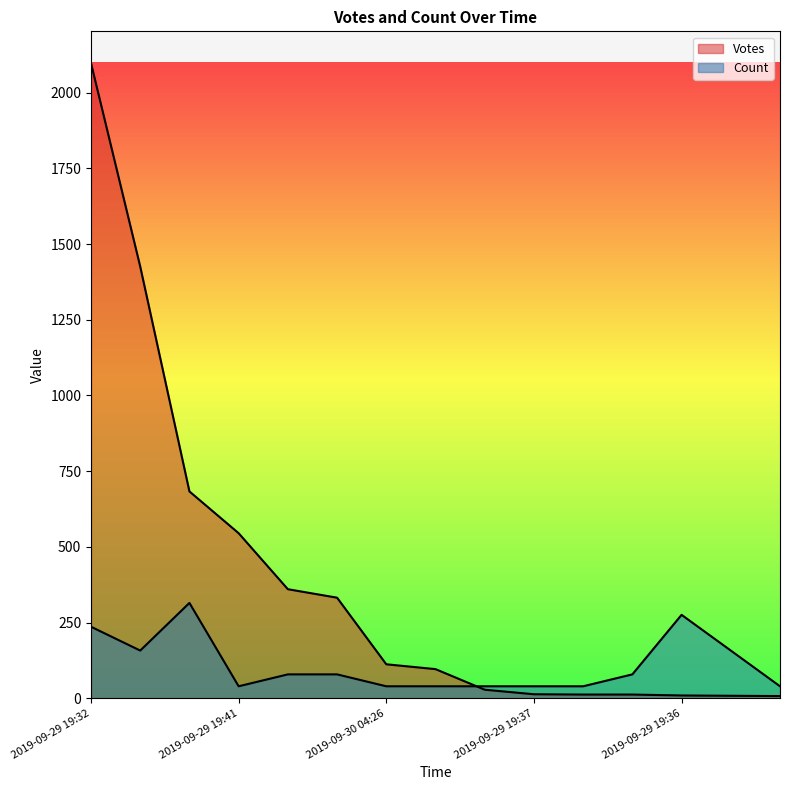

Reading left to right, extract all data points from this chart.

Votes: 2098.0	1426.0	683.0	545.0	360.0	332.0	112.0	96.0	28.0	13.0	12.0	12.0	9.0	8.0	7.0
Count: 236.0	157.3	314.7	39.3	78.7	78.7	39.3	39.3	39.3	39.3	39.3	78.7	275.4	157.3	39.3